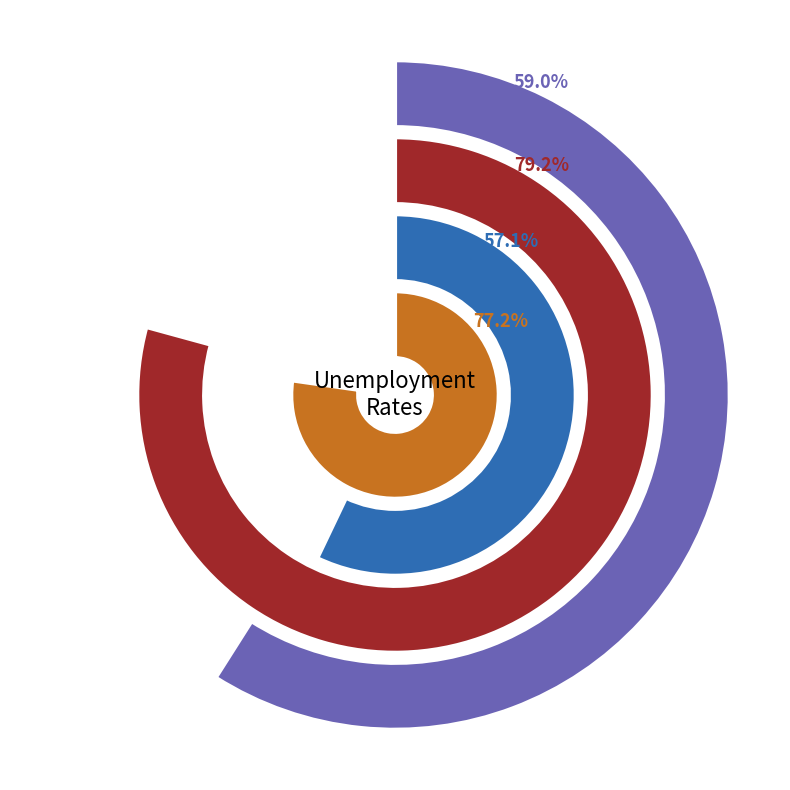

Does any single category account for the majority?

No